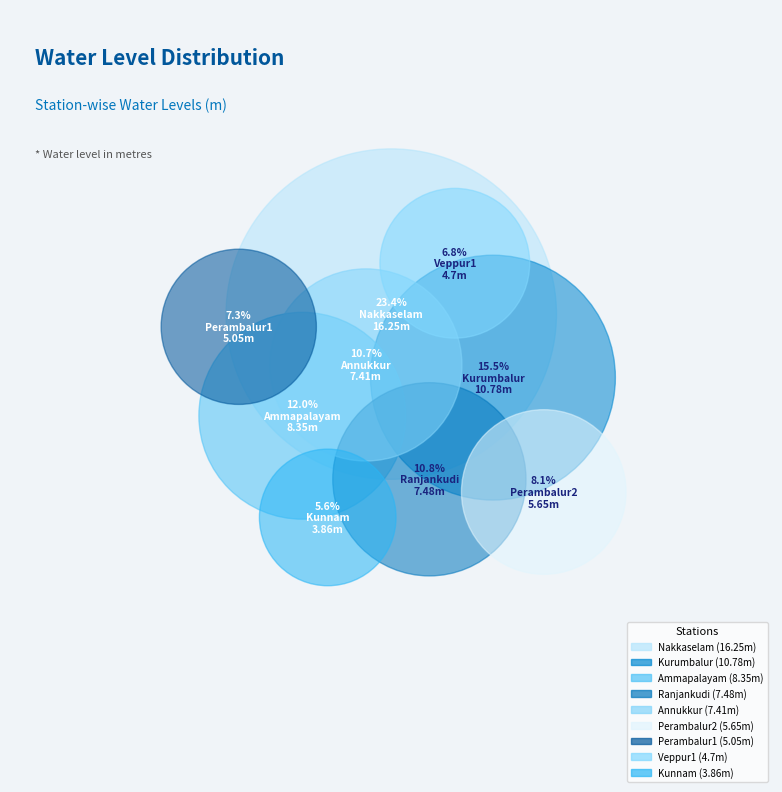

What percentage is the Ranjankudi slice, to the nearest percent?

11%